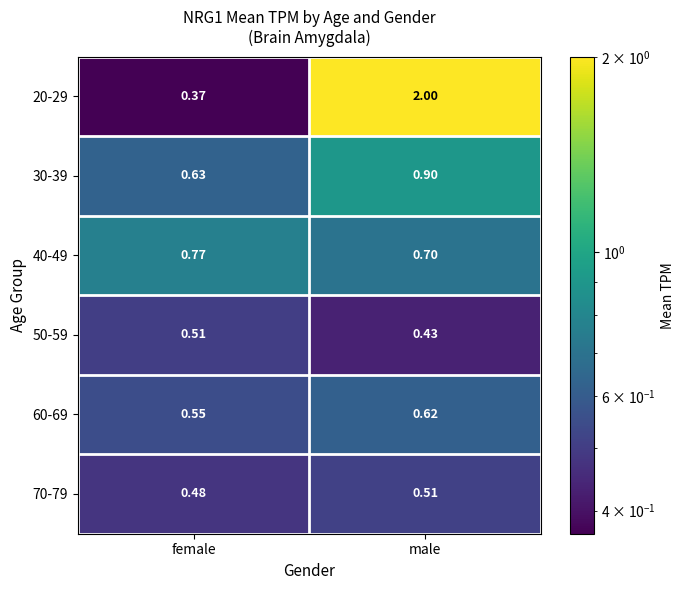

At which category is the sum across all series the highest?

male